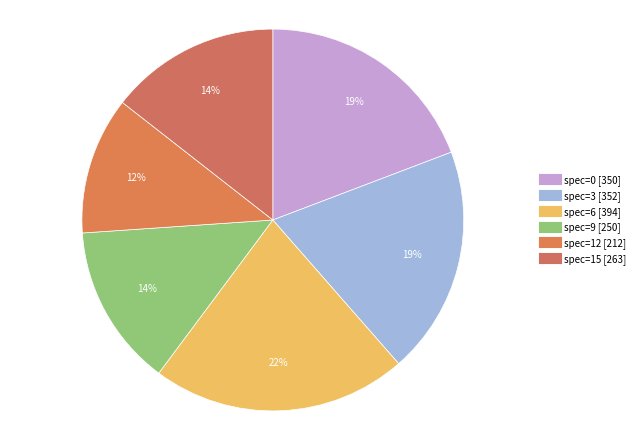

Is there a majority slice in this chart?

No